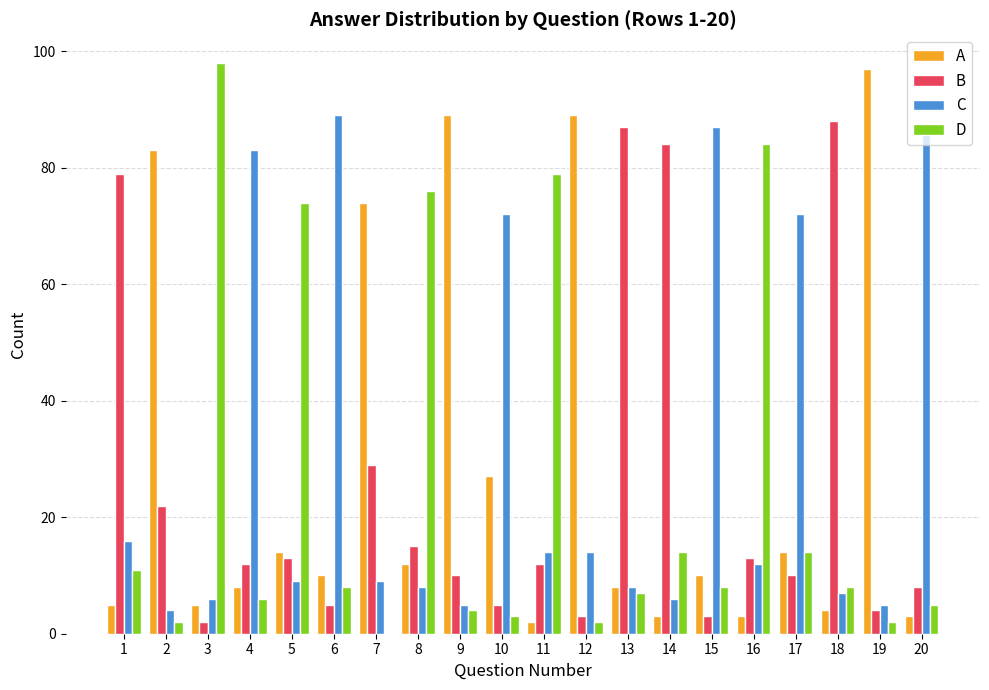

What is the sum of all A values?

560